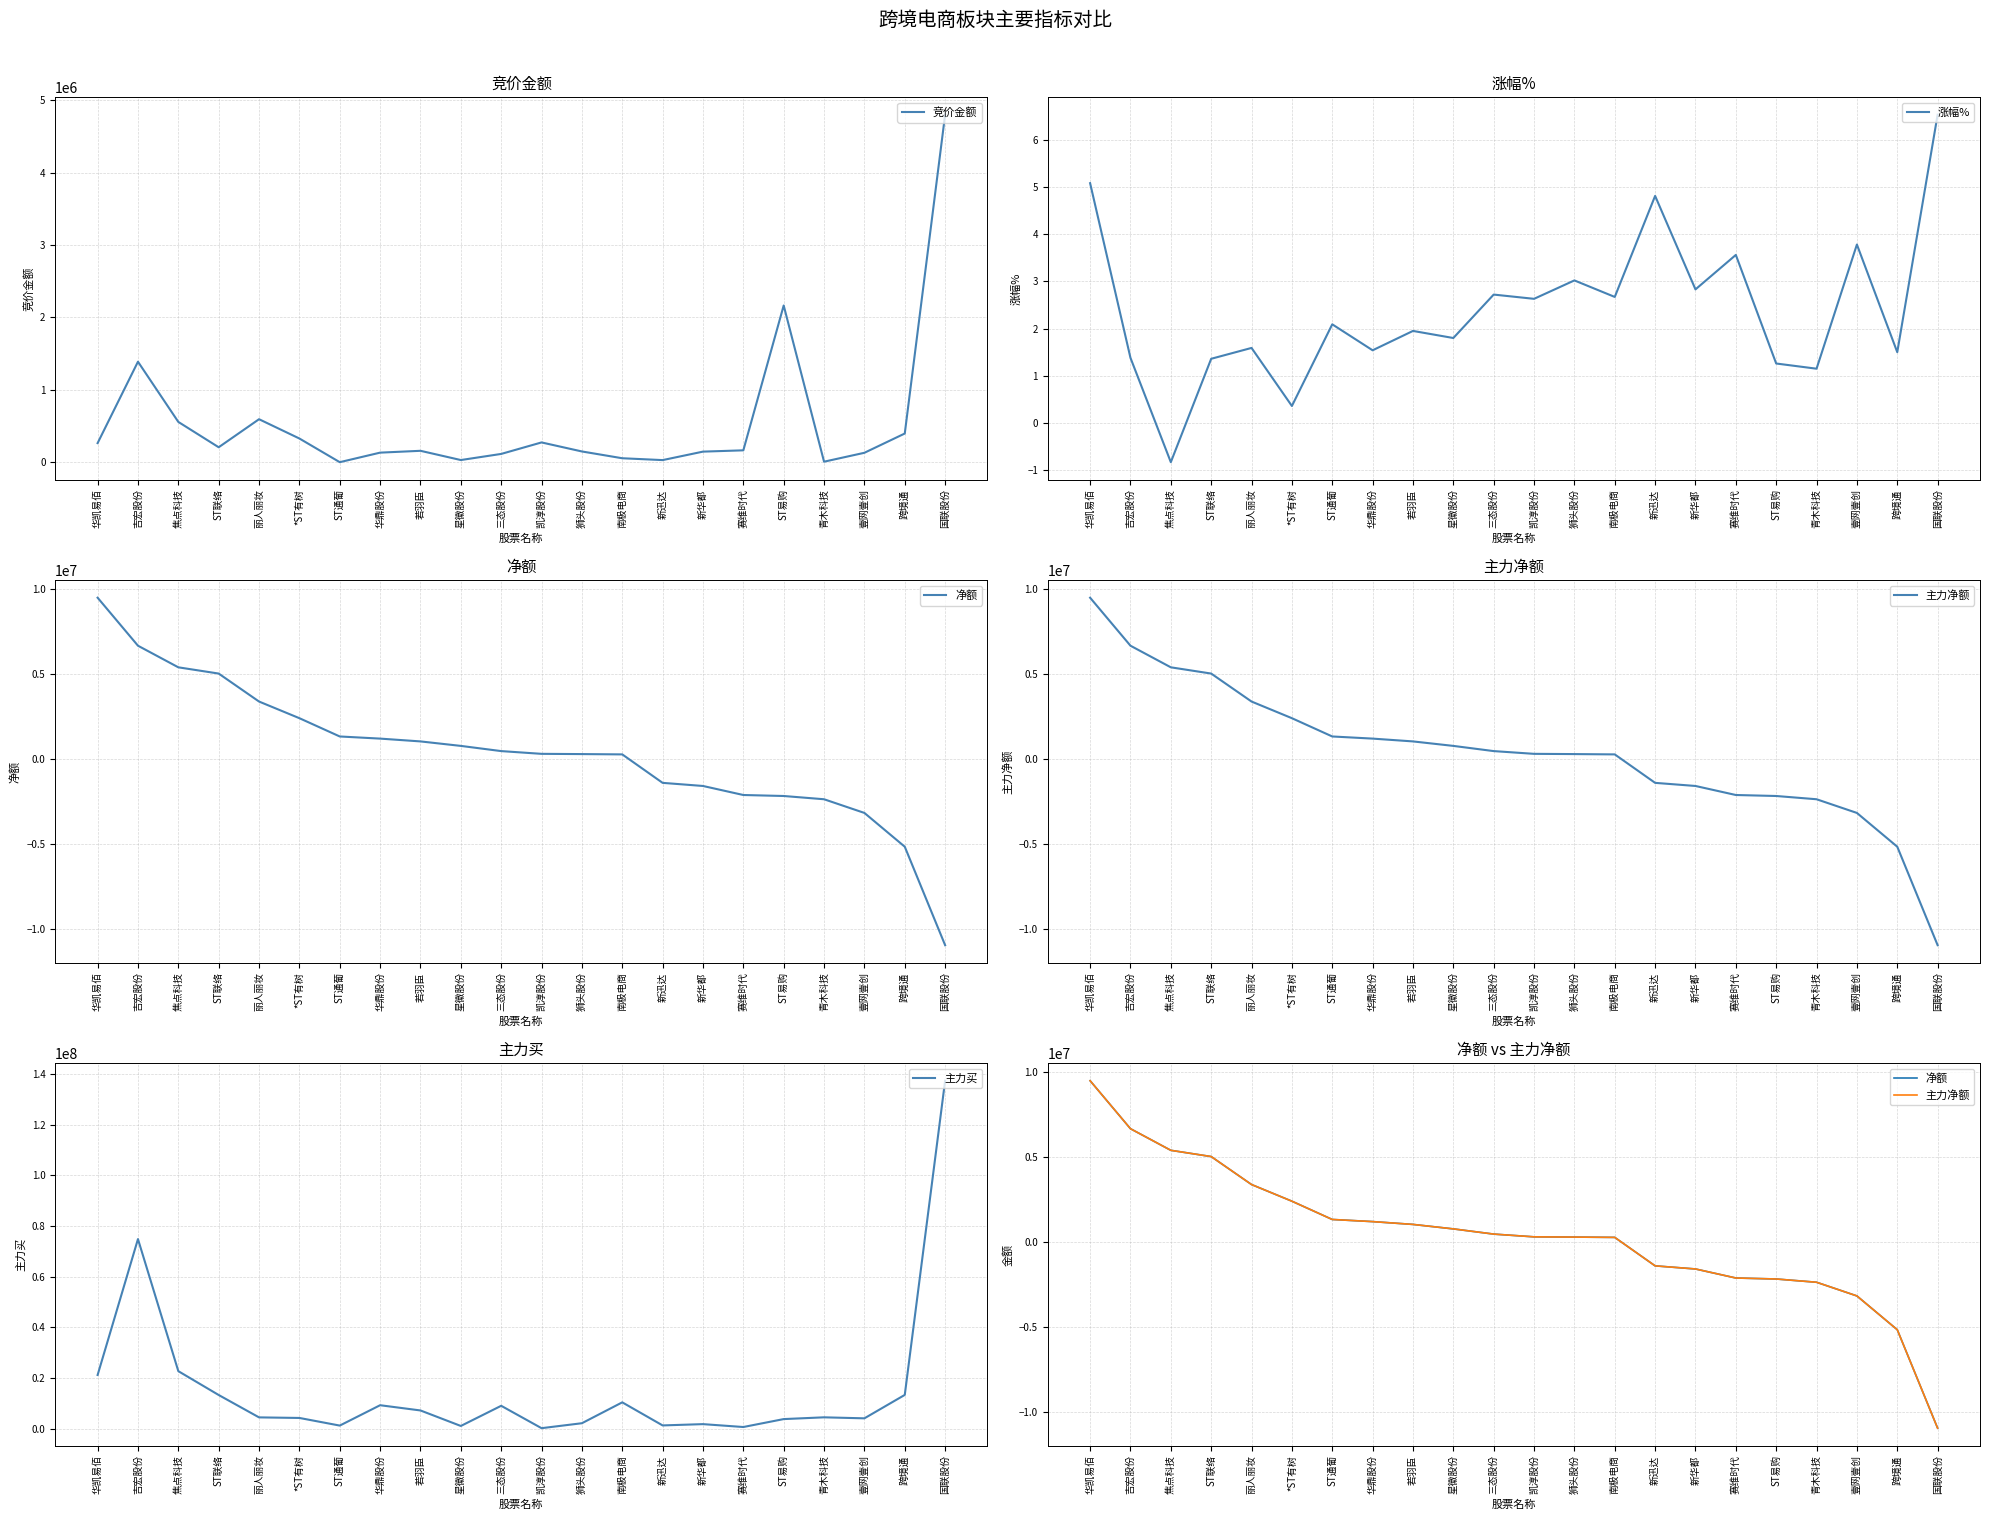

How many data points does each series have?

22